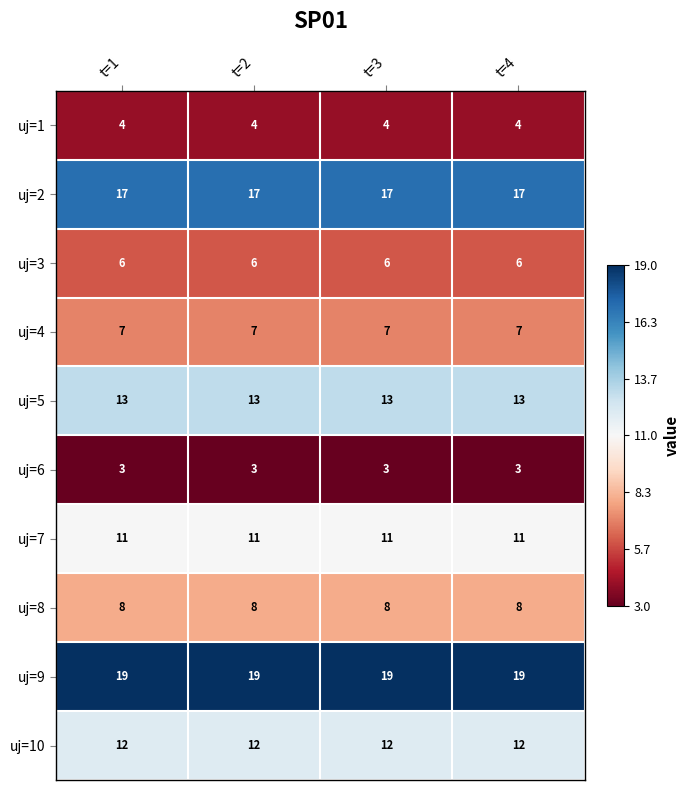

Rank the series at t=2 from highest to lowest value.

uj=9, uj=2, uj=5, uj=10, uj=7, uj=8, uj=4, uj=3, uj=1, uj=6